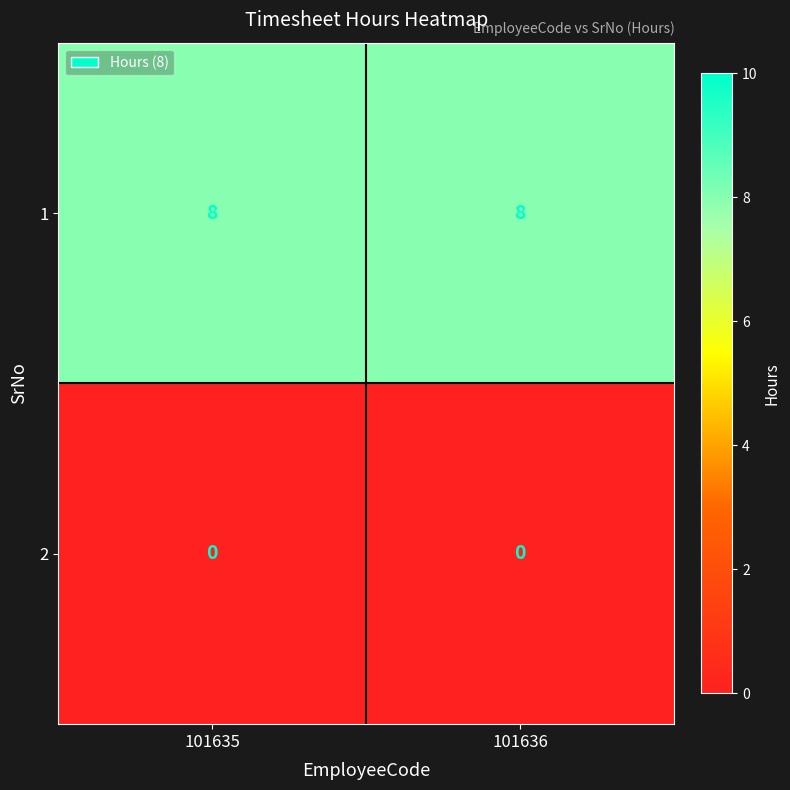

What is the difference between the highest and lowest values at 101635?

8